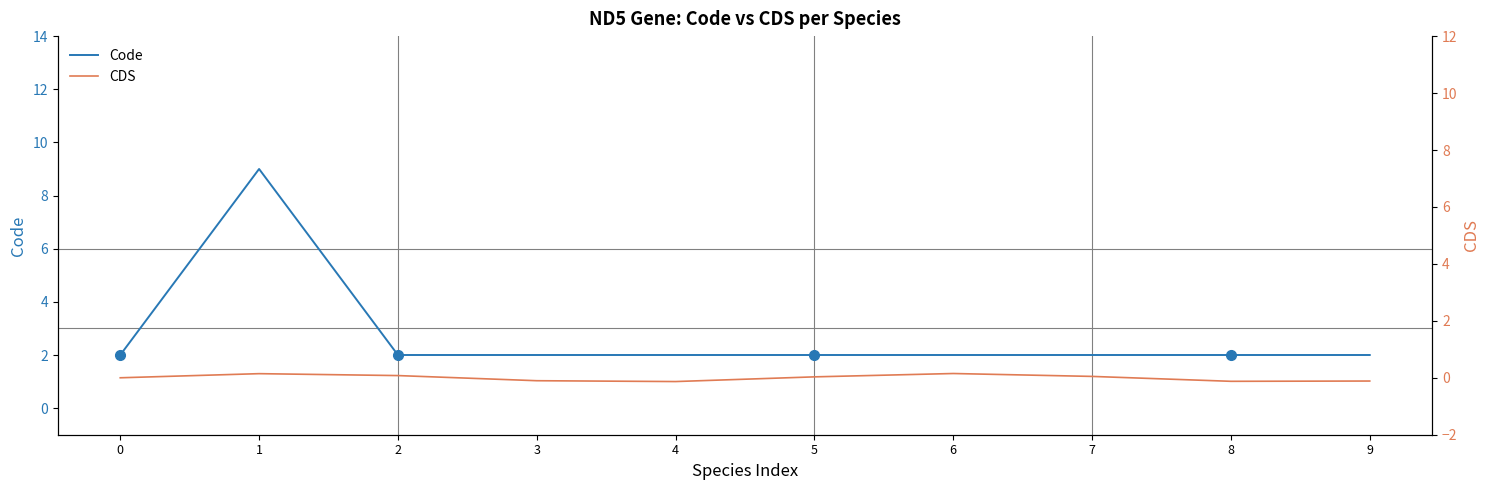

Rank the series by their maximum value, from highest to lowest.

Code, CDS